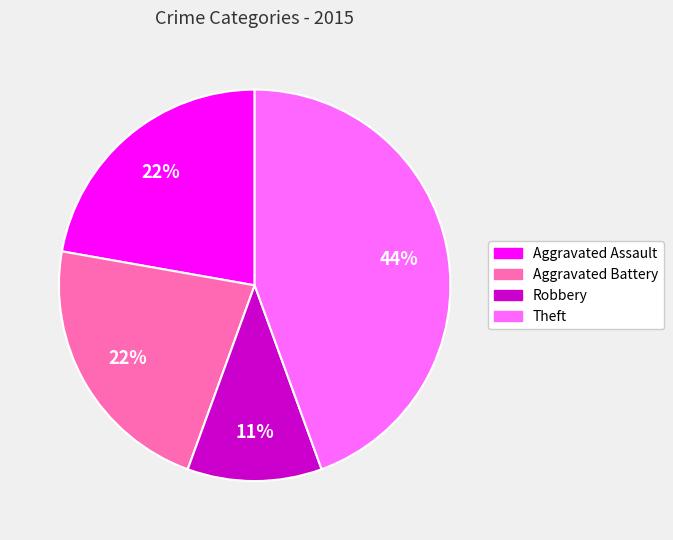

Is there a majority slice in this chart?

No